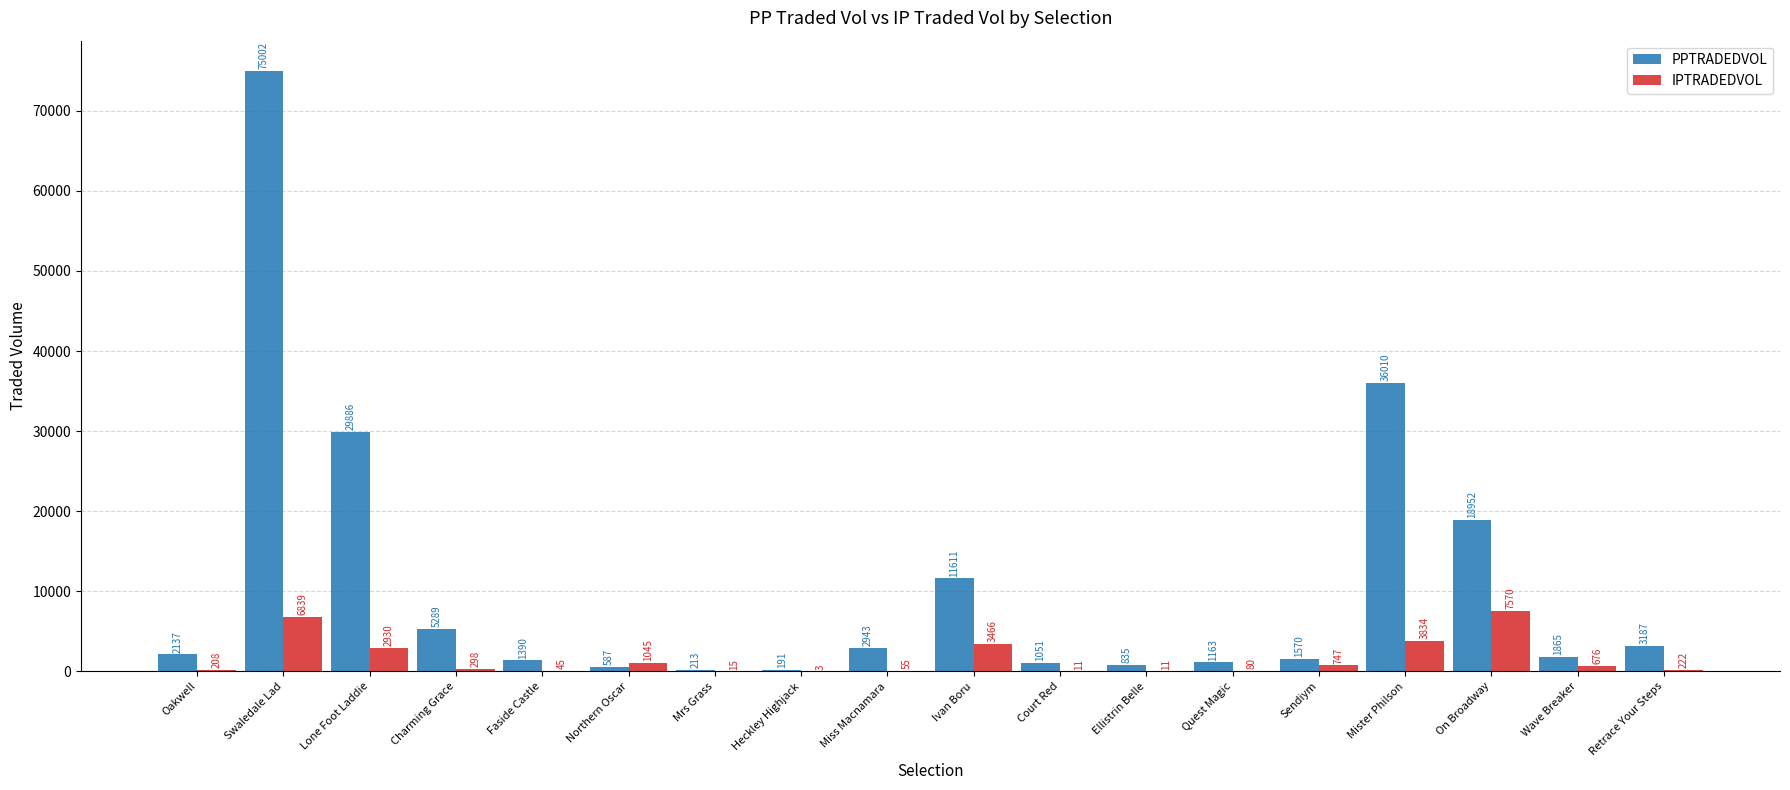

Which series changed the most between Quest Magic and Sendiym?

IPTRADEDVOL